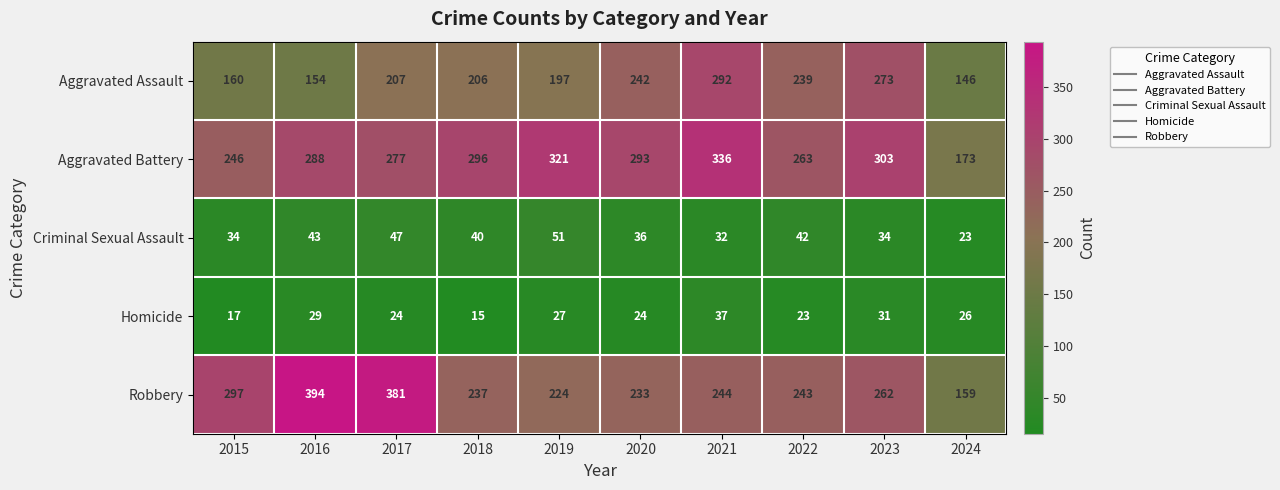

Is it true that Robbery equals 233 at 2020?

True